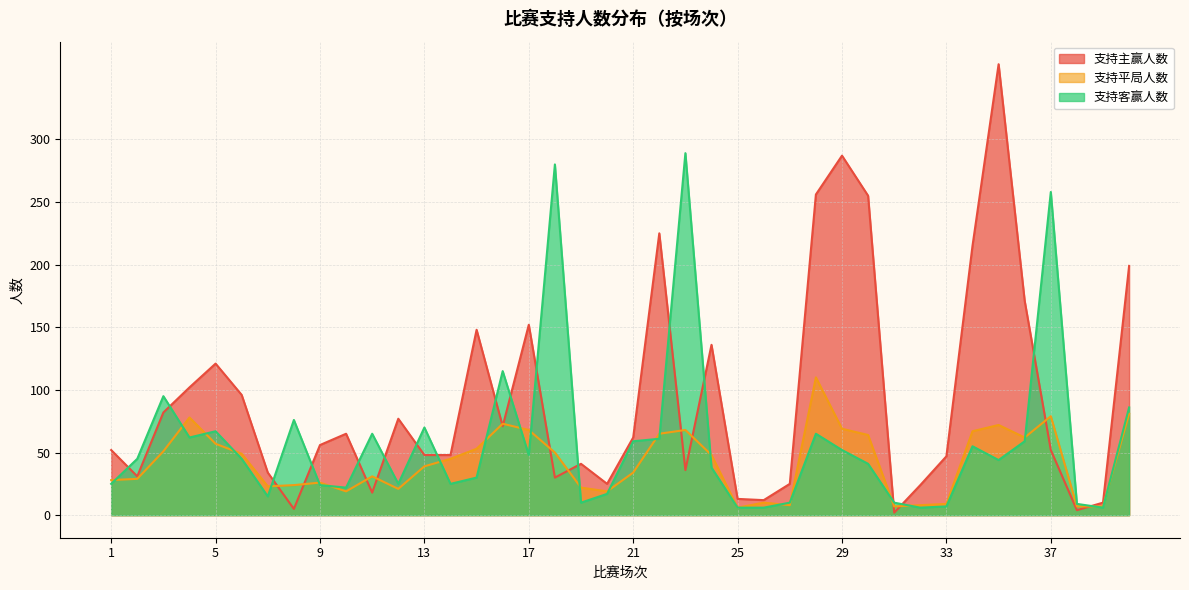

Reading left to right, list all the values displayed in this chart.

支持主赢人数: 52	31	82	102	121	96	34	5	56	65	18	77	48	48	148	71	152	30	41	25	62	225	36	136	13	12	25	256	287	255	2	24	47	215	360	171	52	4	10	199
支持客赢人数: 25	45	95	62	67	45	15	76	24	22	65	25	70	25	30	115	48	280	10	17	59	61	289	38	6	6	10	65	52	41	10	6	7	55	44	59	258	9	6	86
支持平局人数: 28	29	51	78	57	49	23	24	26	19	31	21	39	45	53	73	68	50	22	19	34	65	68	48	6	10	8	110	69	64	7	8	9	67	72	62	79	7	7	81